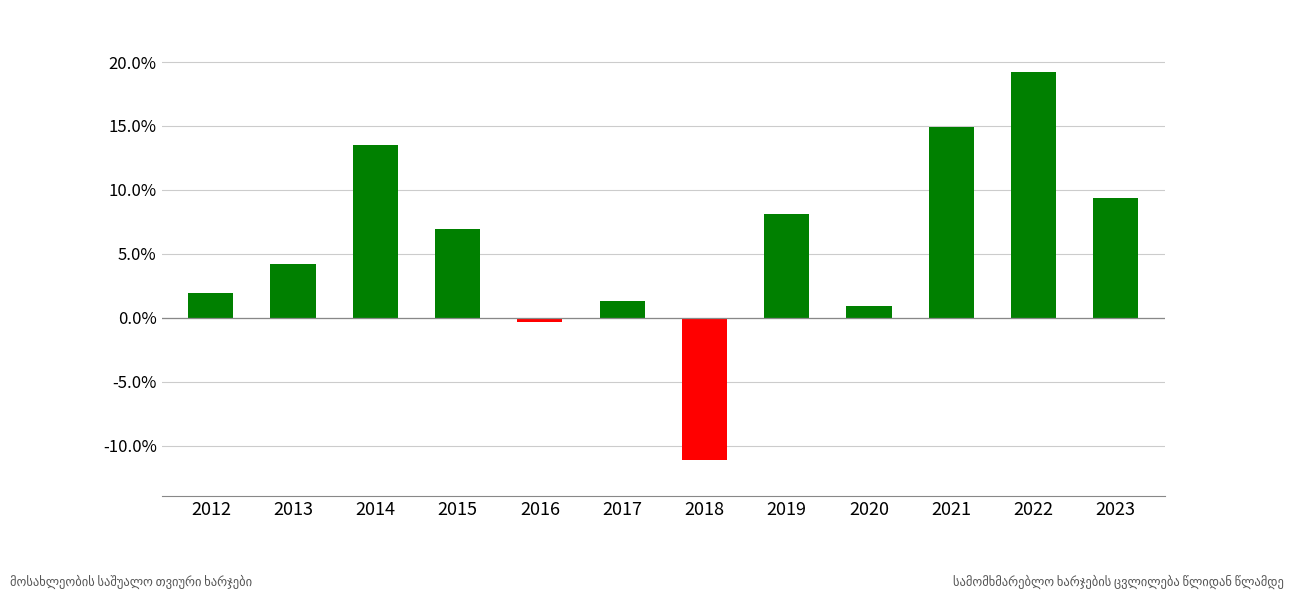

Reading left to right, what are all the values shown in this chart?

2.0	4.2	13.5	6.9	-0.3	1.3	-11.1	8.1	0.9	14.9	19.3	9.4